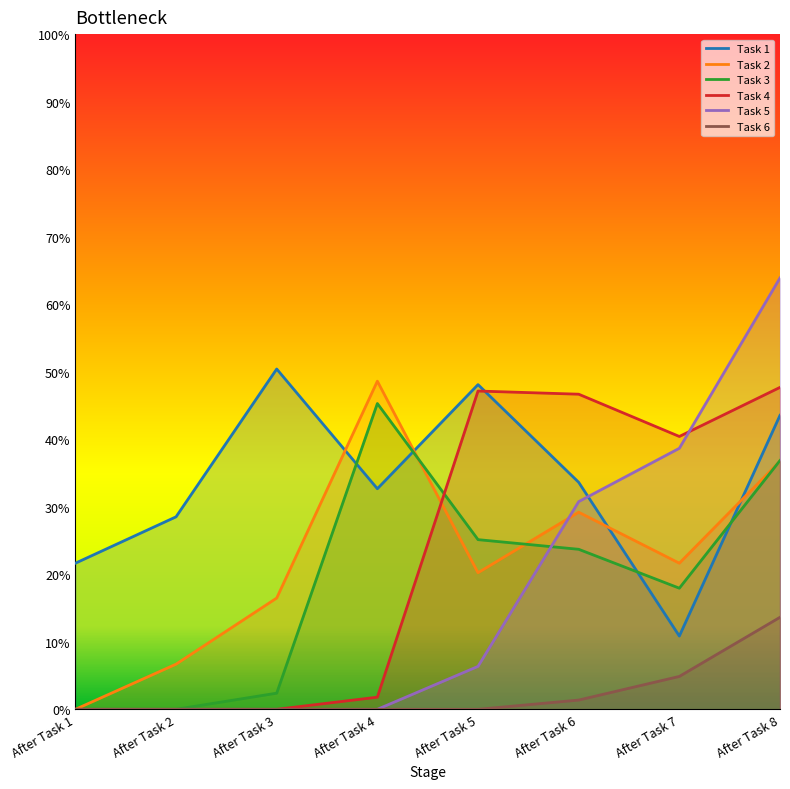

Which series has the largest range (max minus min)?

Task 5